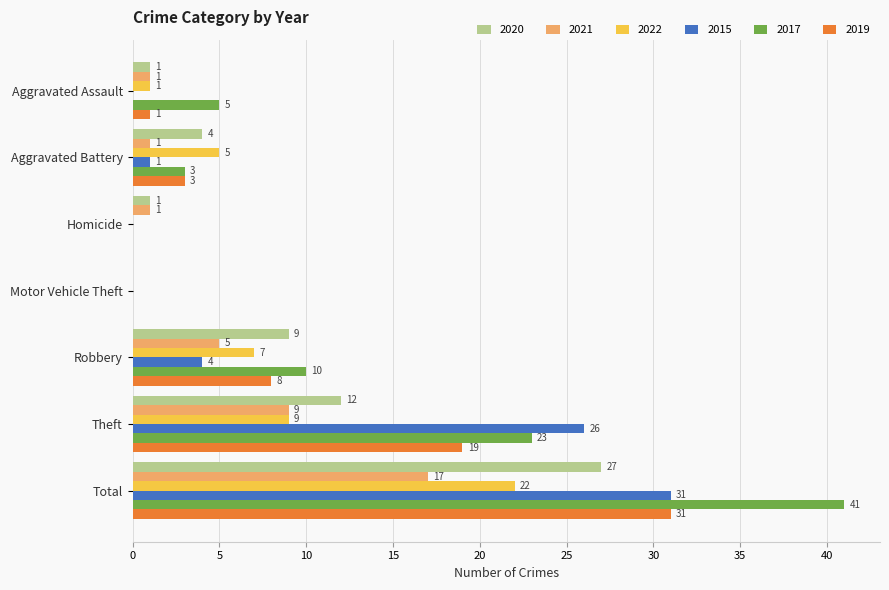

Count the number of categories in the chart.

7